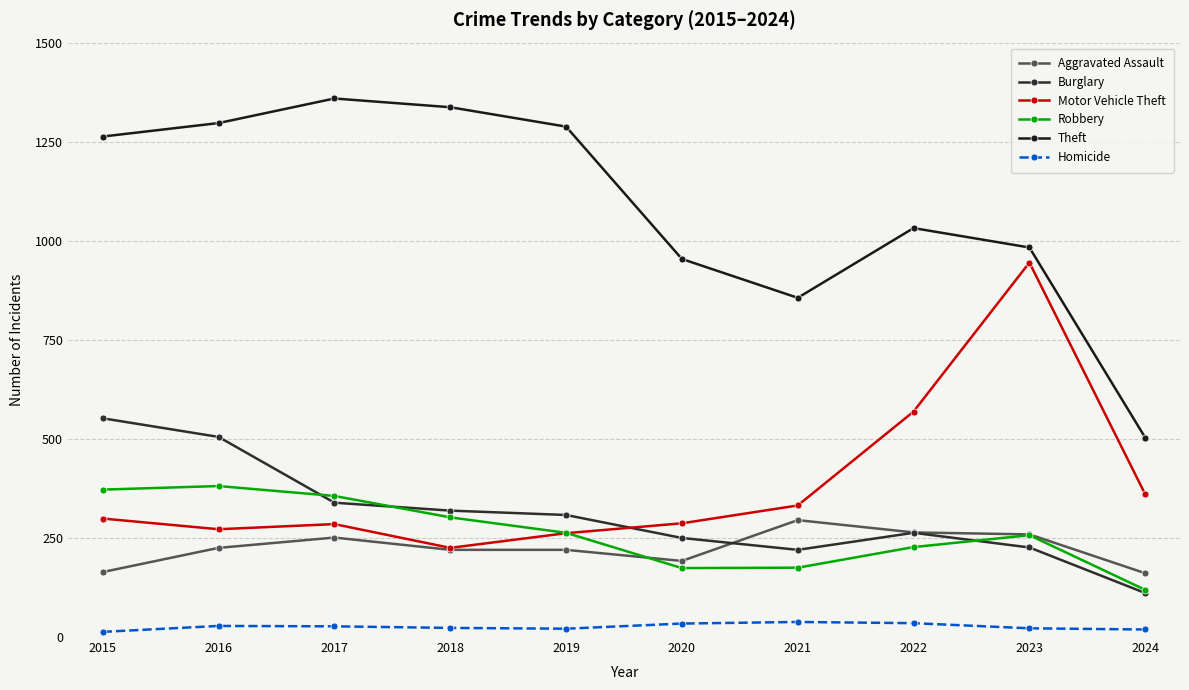

At how many categories does at least one series exceed 224?

10